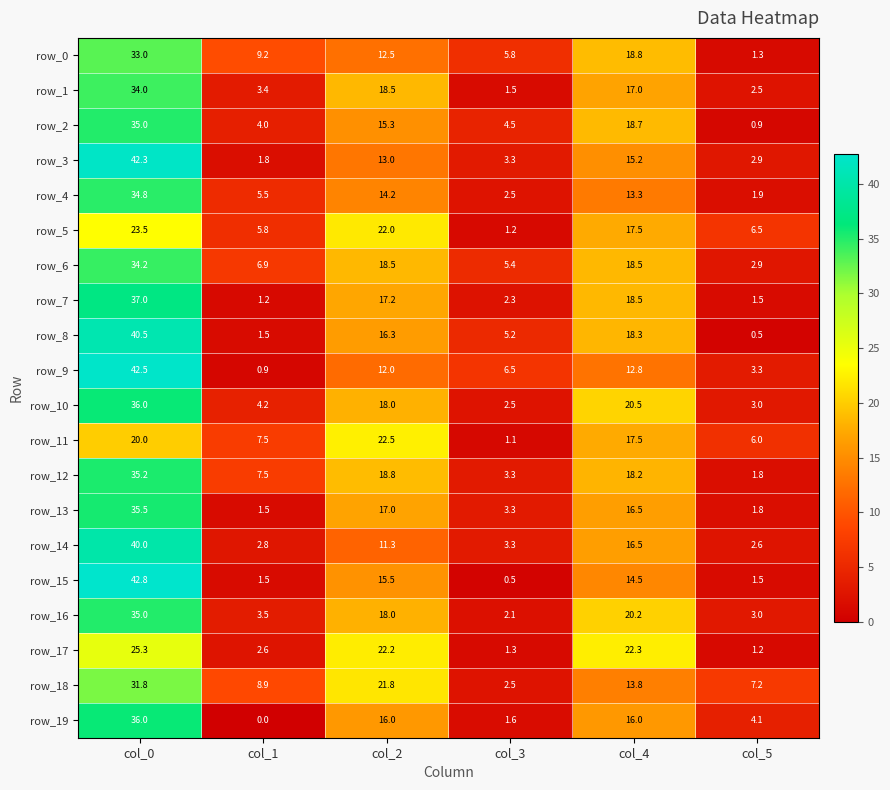

What is the difference between the highest and lowest values at col_3?

6.0